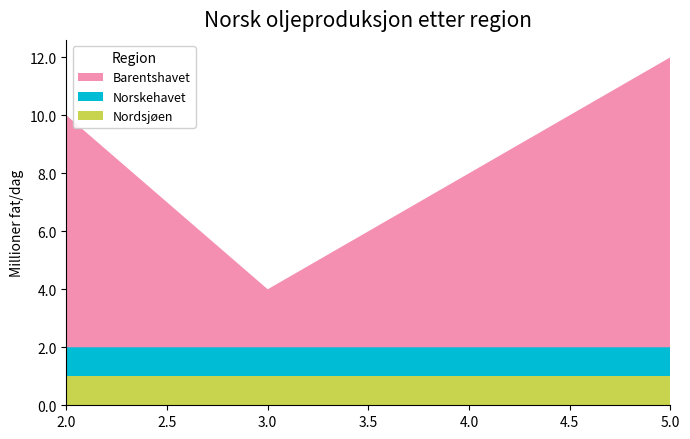

Reading left to right, list all the values displayed in this chart.

y: 1	1	1
s: 1	1	1
j: 8	2	10